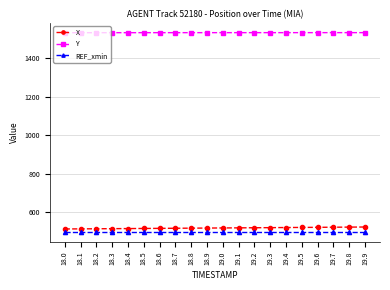

What is the difference between the maximum and second lowest values in the Y series?

0.3